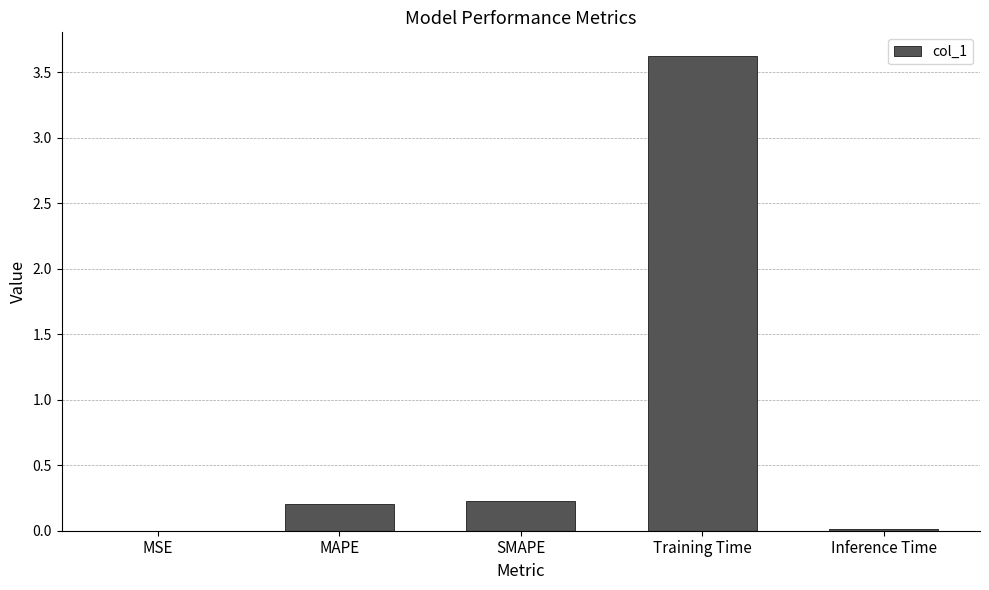

Which has a higher value, Training Time or Inference Time?

Training Time